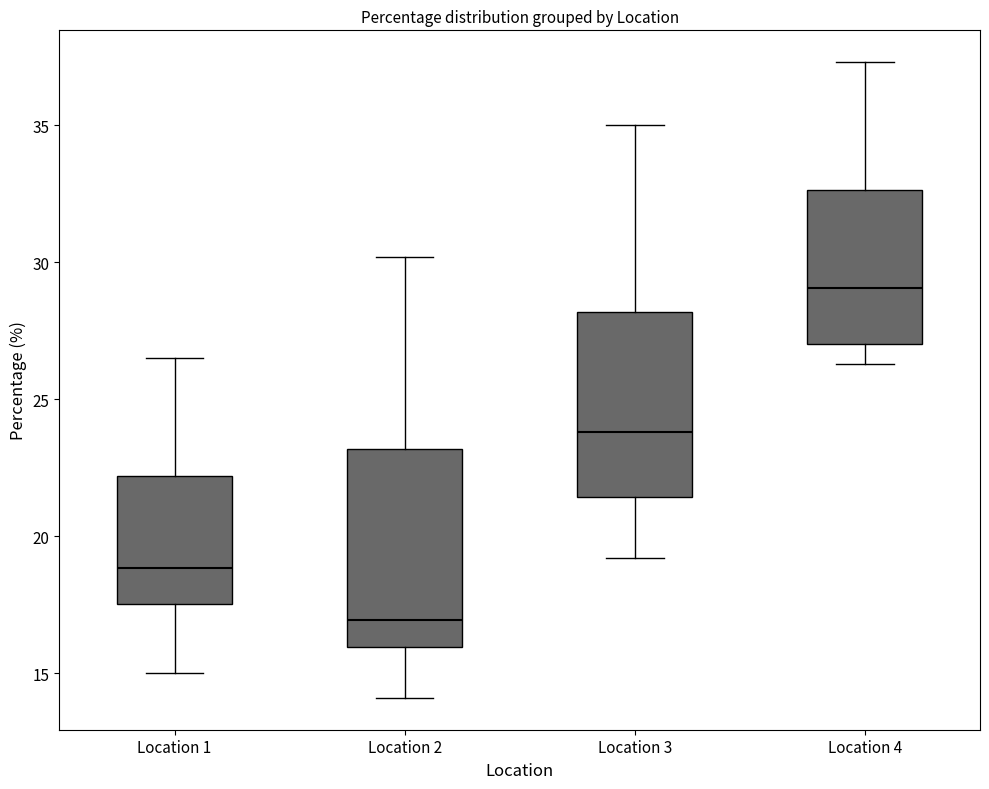

Reading left to right, transcribe this box plot: for each box, give where its median line is, the range the box spans, and where its two whiskers end, as read against the y-axis. The values are not printed on the chart, so give them approximately, as read against the axis.

Location 1: median 19.0, box 17.5 to 22.0, whiskers 15.0 to 26.5
Location 2: median 17.0, box 16.0 to 23.0, whiskers 14.0 to 30.0
Location 3: median 24.0, box 21.5 to 28.0, whiskers 19.0 to 35.0
Location 4: median 29.0, box 27.0 to 32.5, whiskers 26.5 to 37.5